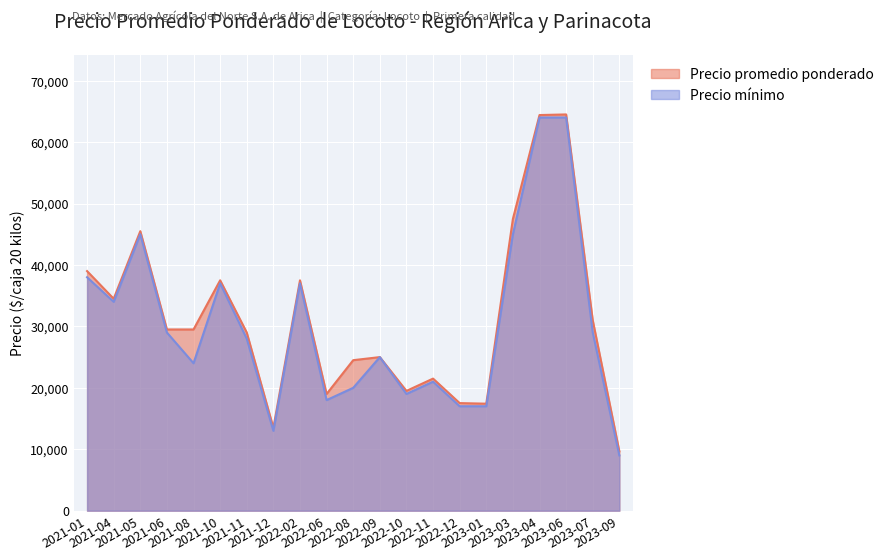

Is it true that Precio promedio ponderado equals 17881 at 2021-05?

False